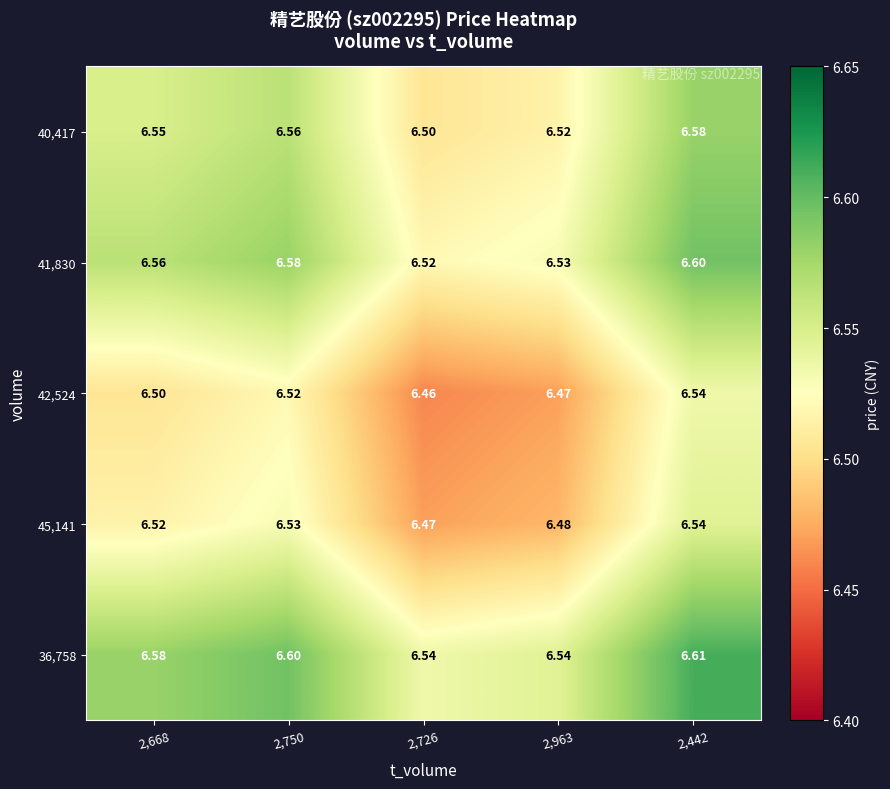

Is the value of 41,830 at 2,668 greater than the value of 36,758 at 2,750?

No